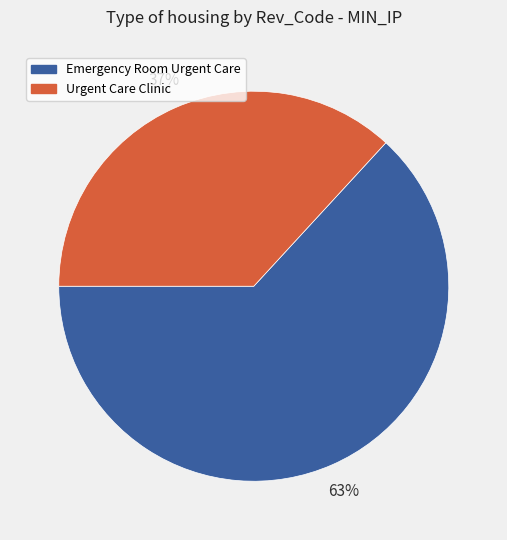

Between Emergency Room Urgent Care and Urgent Care Clinic, which is larger?

Emergency Room Urgent Care